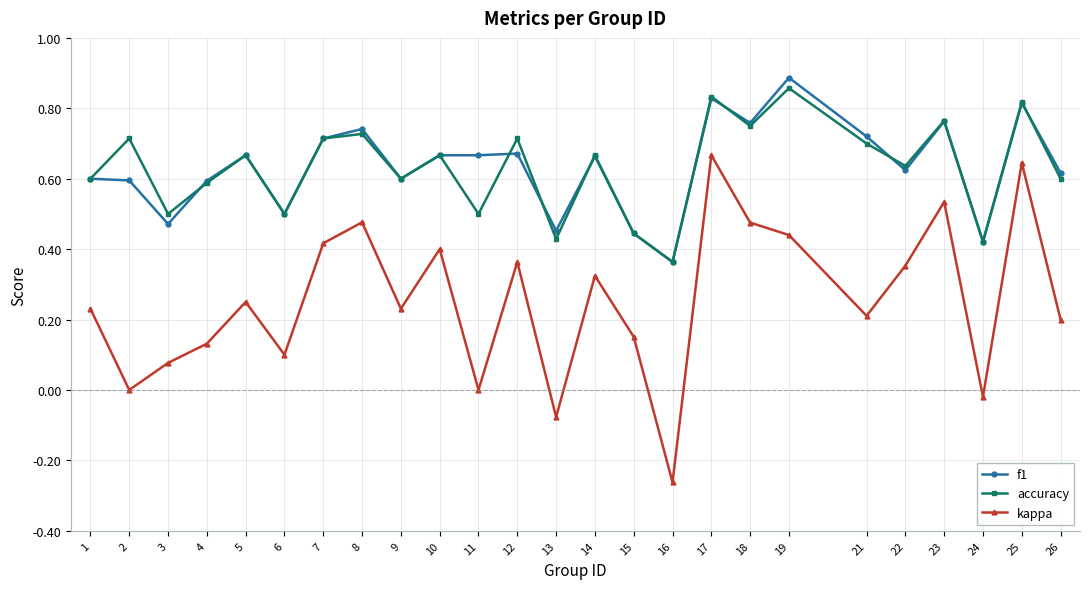

At how many categories does at least one series exceed 0?

25